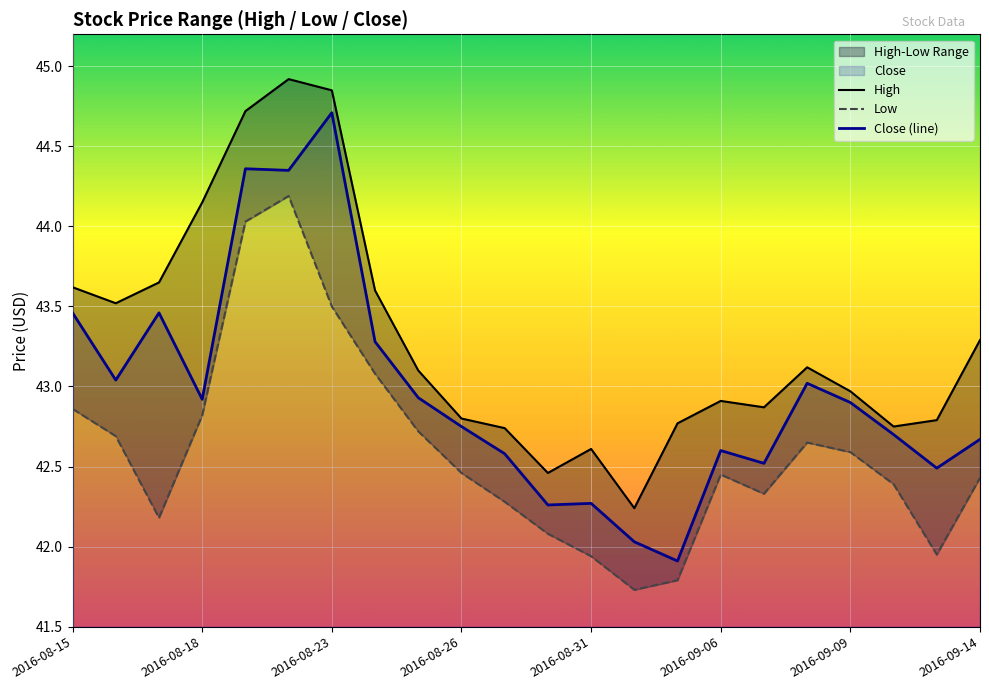

In Low, how many points are higher than both neighbors (excluding endpoints)?

3